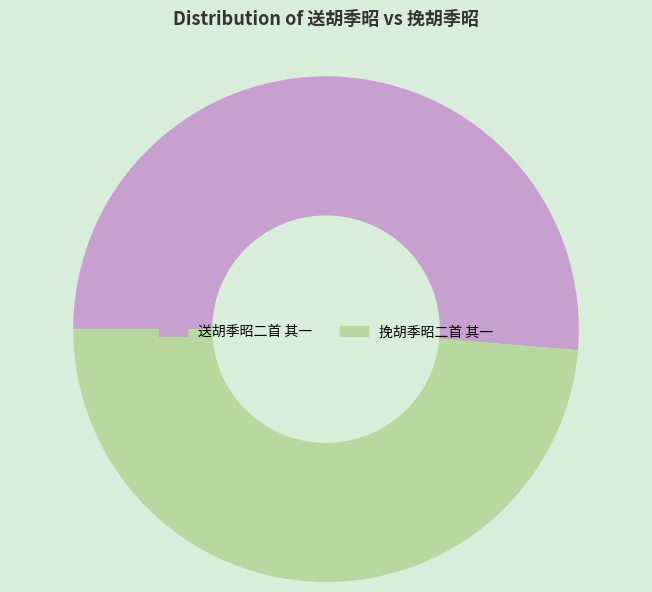

Which has a higher value, 挽胡季昭二首 其一 or 送胡季昭二首 其一?

送胡季昭二首 其一